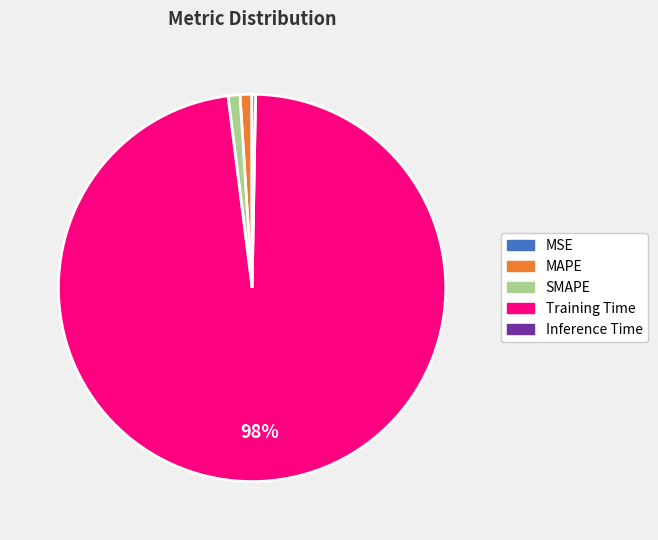

Is the sum of MAPE and Training Time greater than half?

Yes